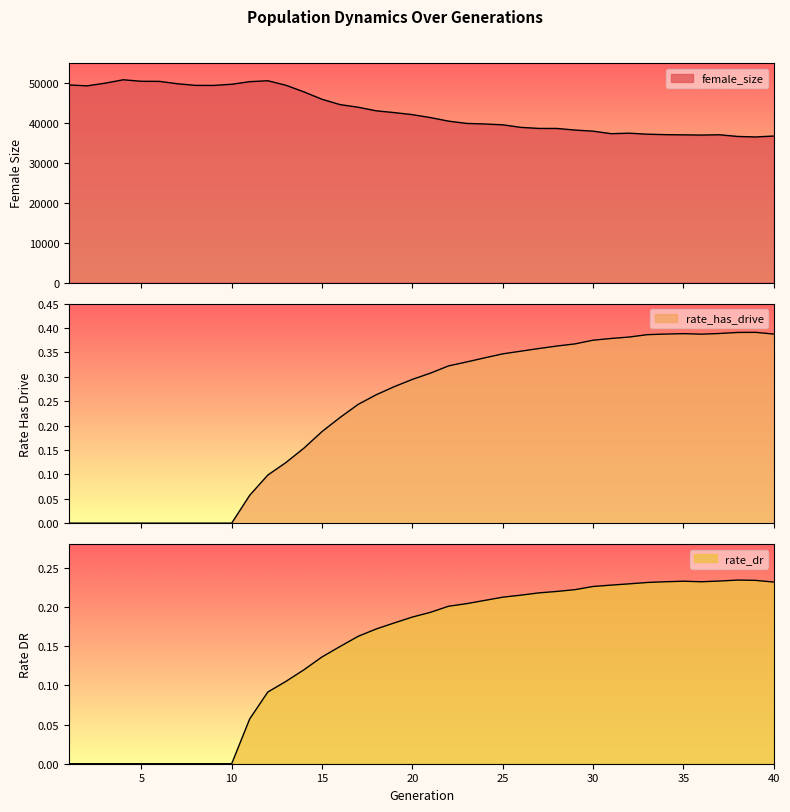

What is the sum of the female_size values at 20 and 35?

79062.0